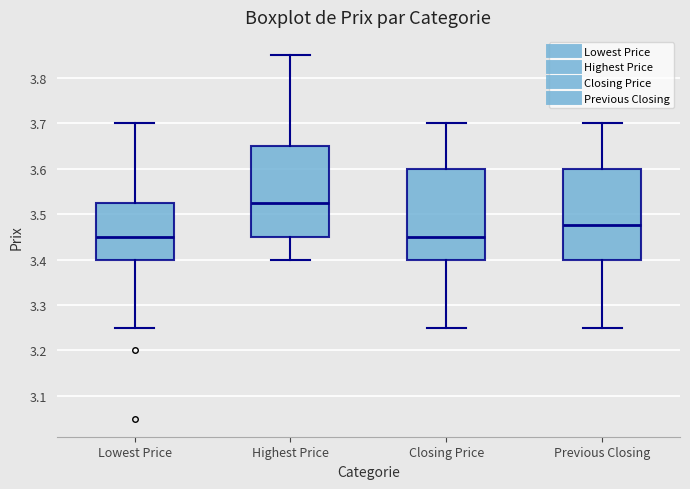

Reading left to right, transcribe this box plot: for each box, give where its median line is, the range the box spans, and where its two whiskers end, as read against the y-axis. The values are not printed on the chart, so give them approximately, as read against the axis.

Lowest Price: median 3.45, box 3.40 to 3.53, whiskers 3.25 to 3.70
Highest Price: median 3.53, box 3.45 to 3.65, whiskers 3.40 to 3.85
Closing Price: median 3.45, box 3.40 to 3.60, whiskers 3.25 to 3.70
Previous Closing: median 3.48, box 3.40 to 3.60, whiskers 3.25 to 3.70